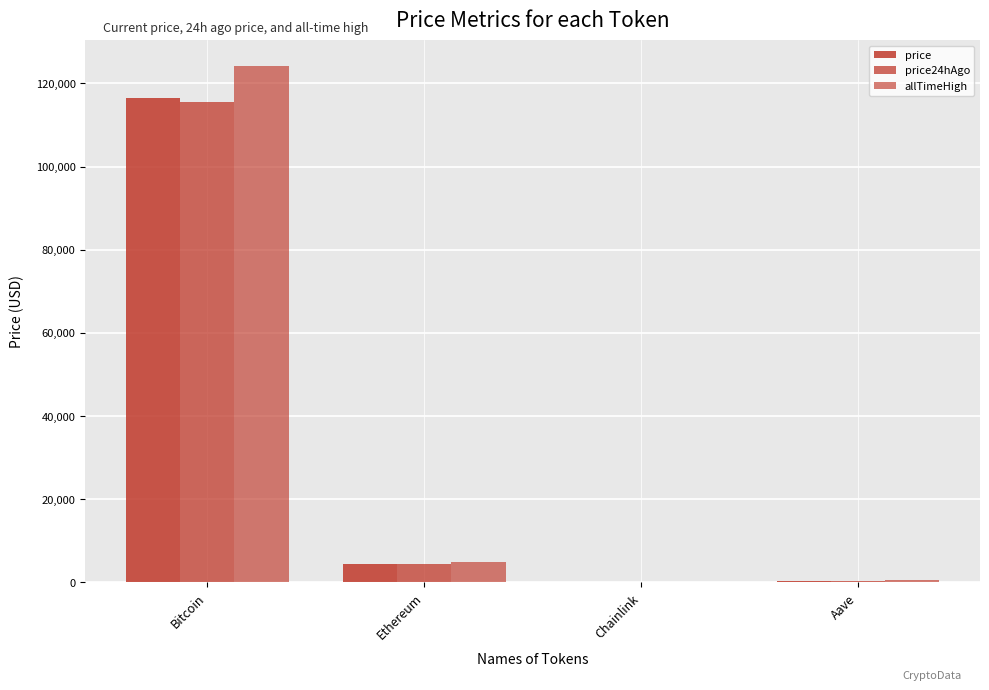

How many distinct data groups are displayed?

3